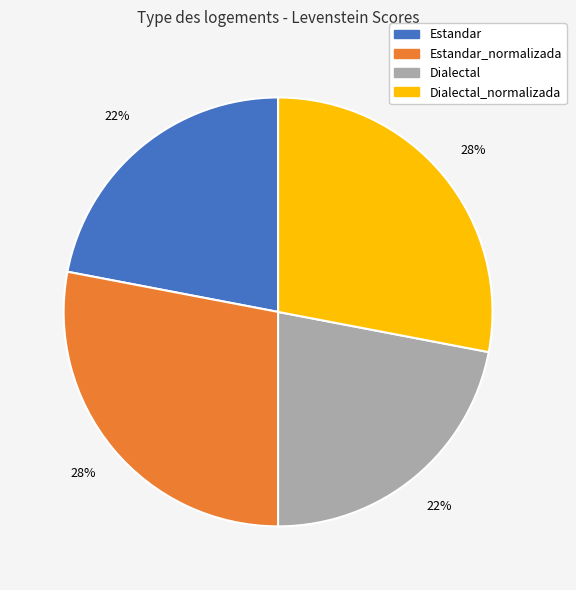

Count the number of slices in the pie.

4